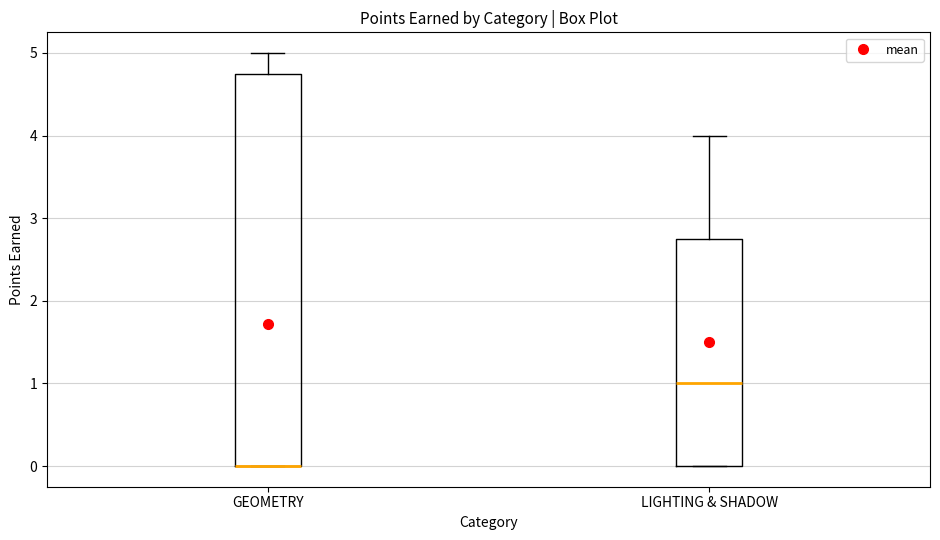

Which box is the tallest, from its lower edge to its upper edge?

GEOMETRY